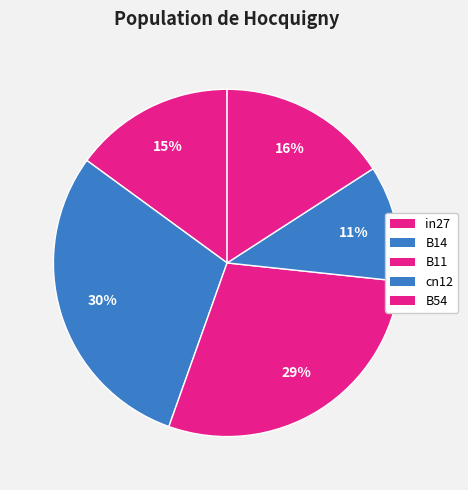

How many slices are in this pie chart?

5